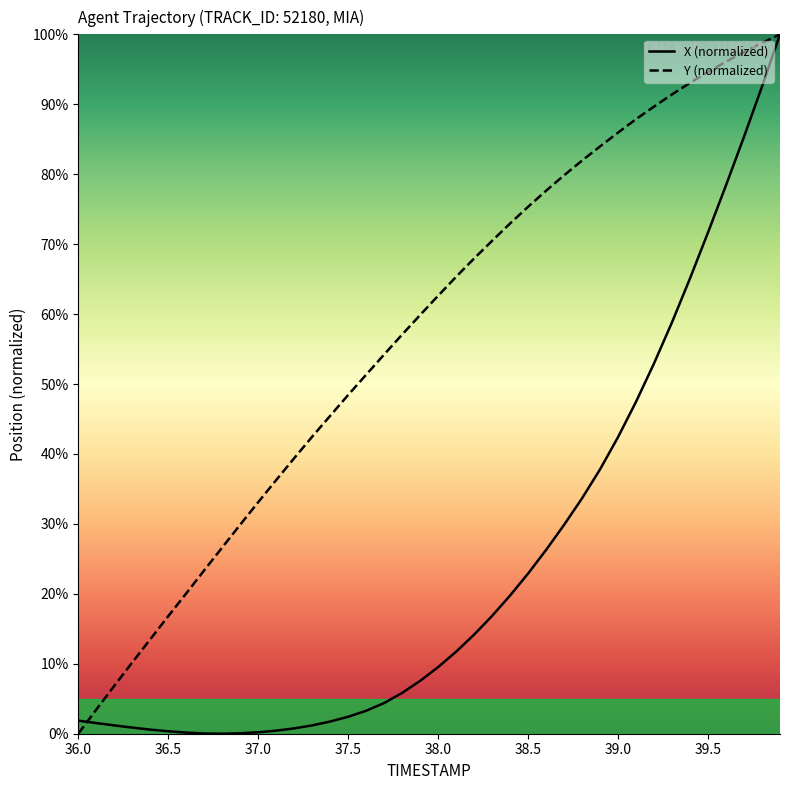

Which series has the largest total across all categories?

Y (normalized)